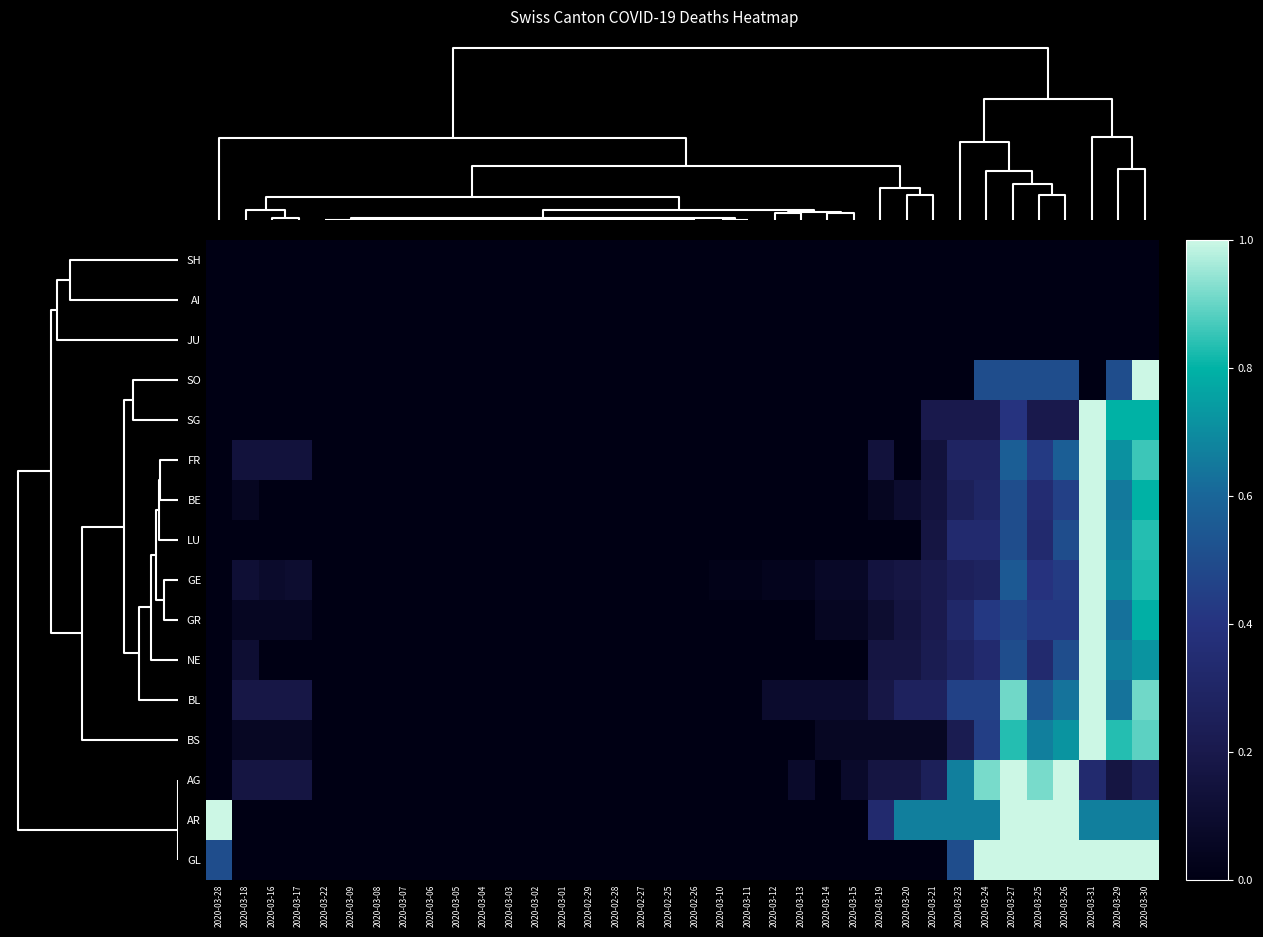

At how many categories does at least one series exceed 0?

21